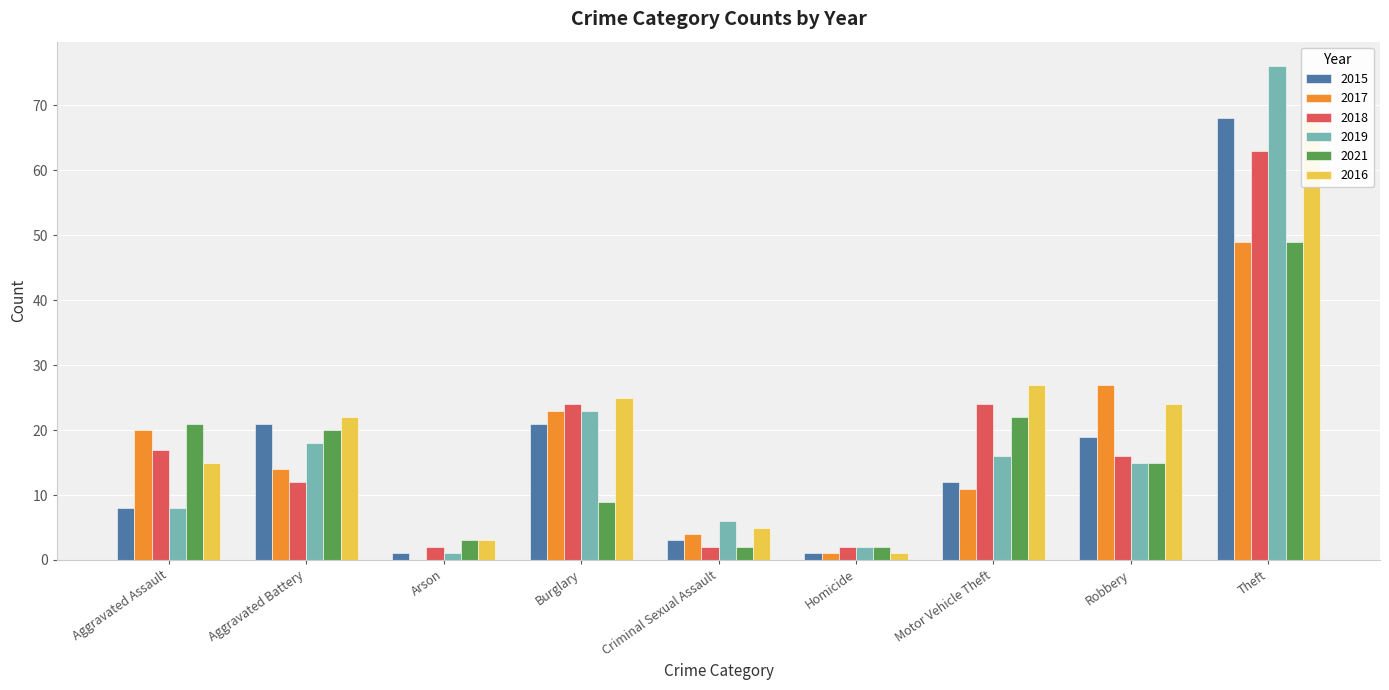

What is the value of the 2016 bar at the 5th from the left?

5